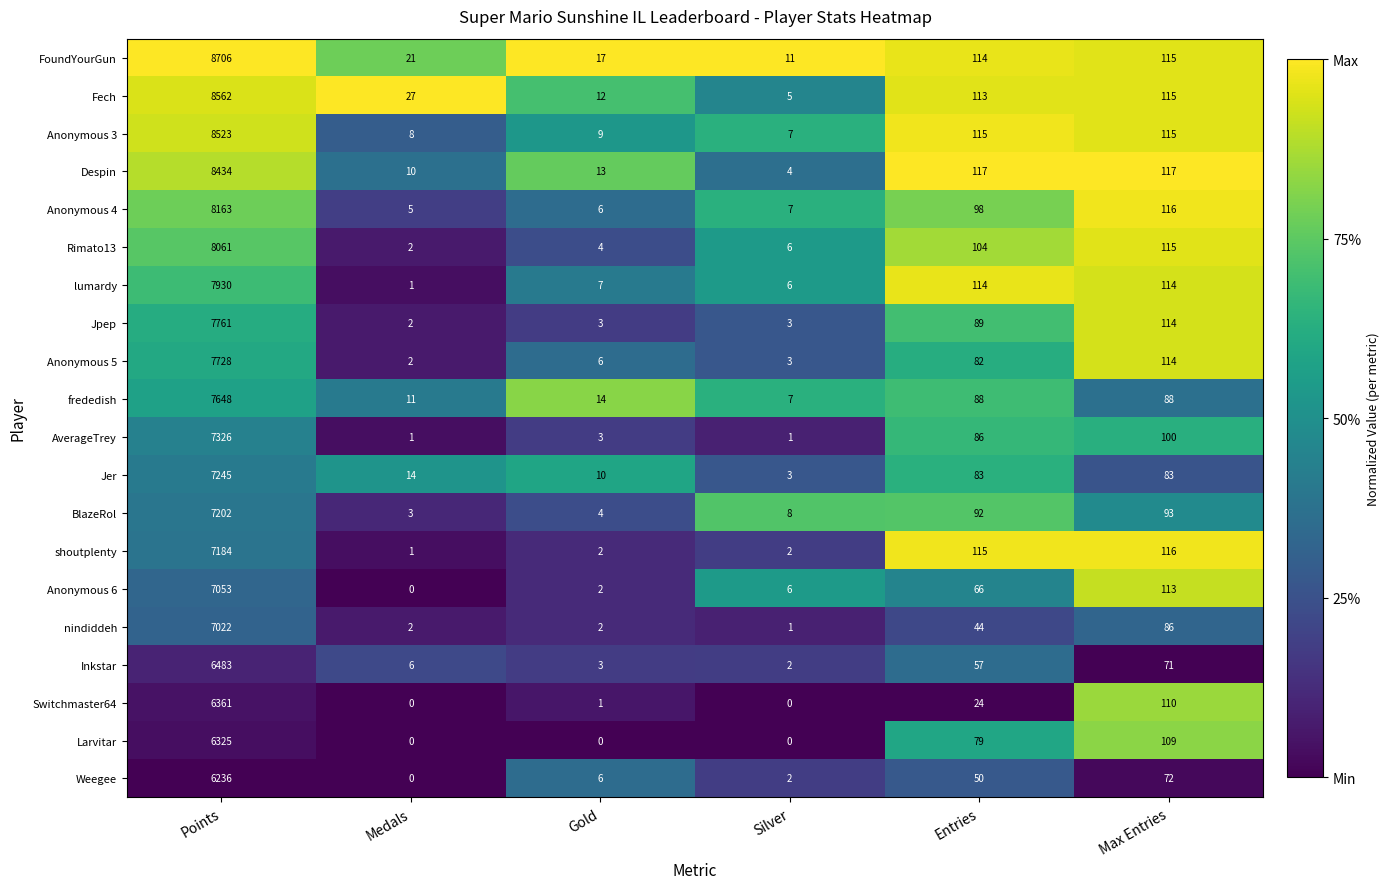

What is the difference between the highest and lowest values at Gold?

17